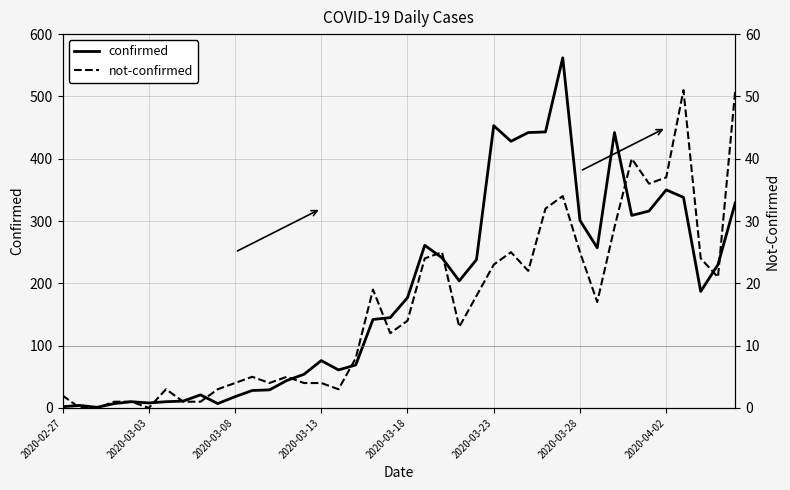

What is the difference between the second highest and minimum values in the not-confirmed series?

51